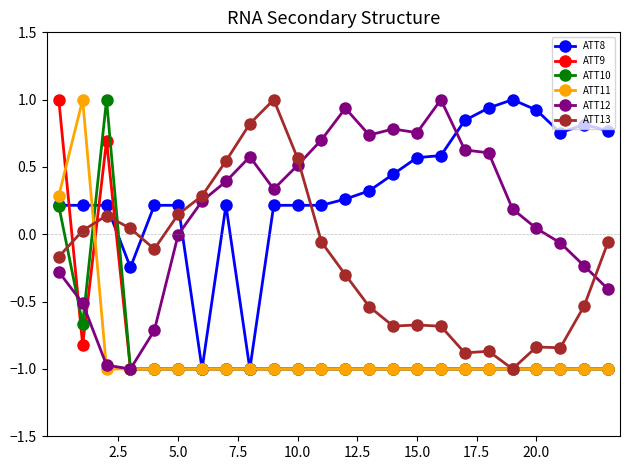

What is the minimum value for ATT11?

-1.0